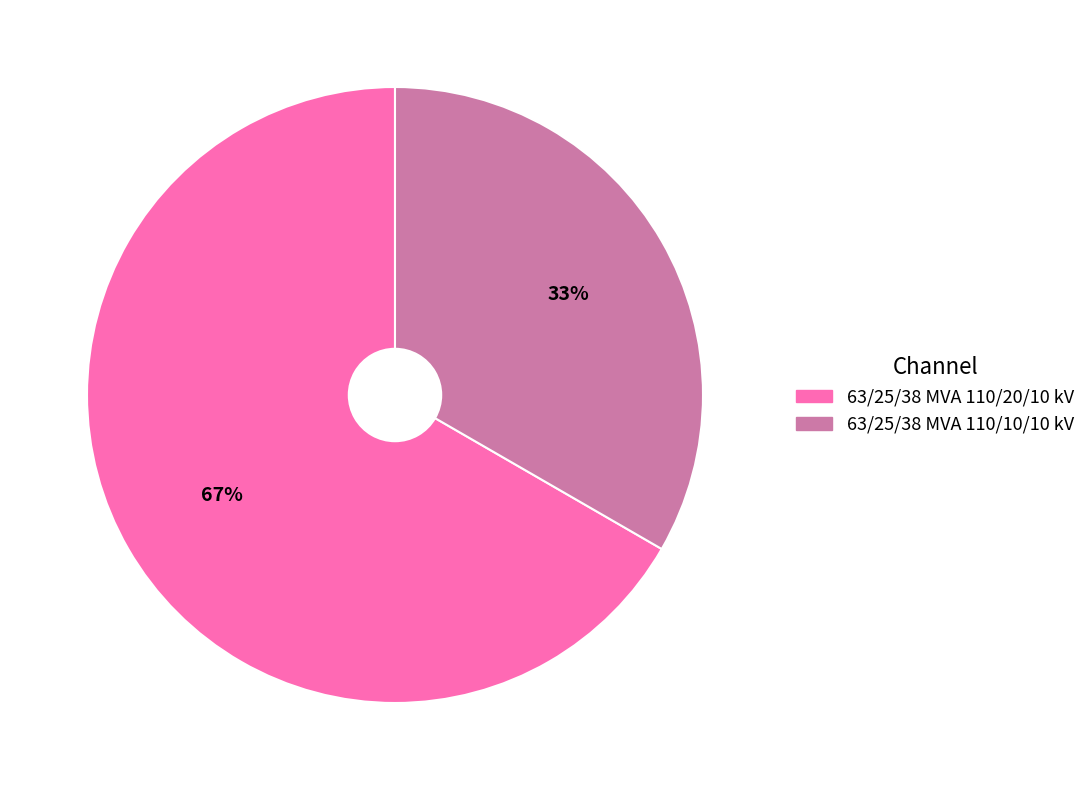

To the nearest percent, what is the average slice percentage?

50%